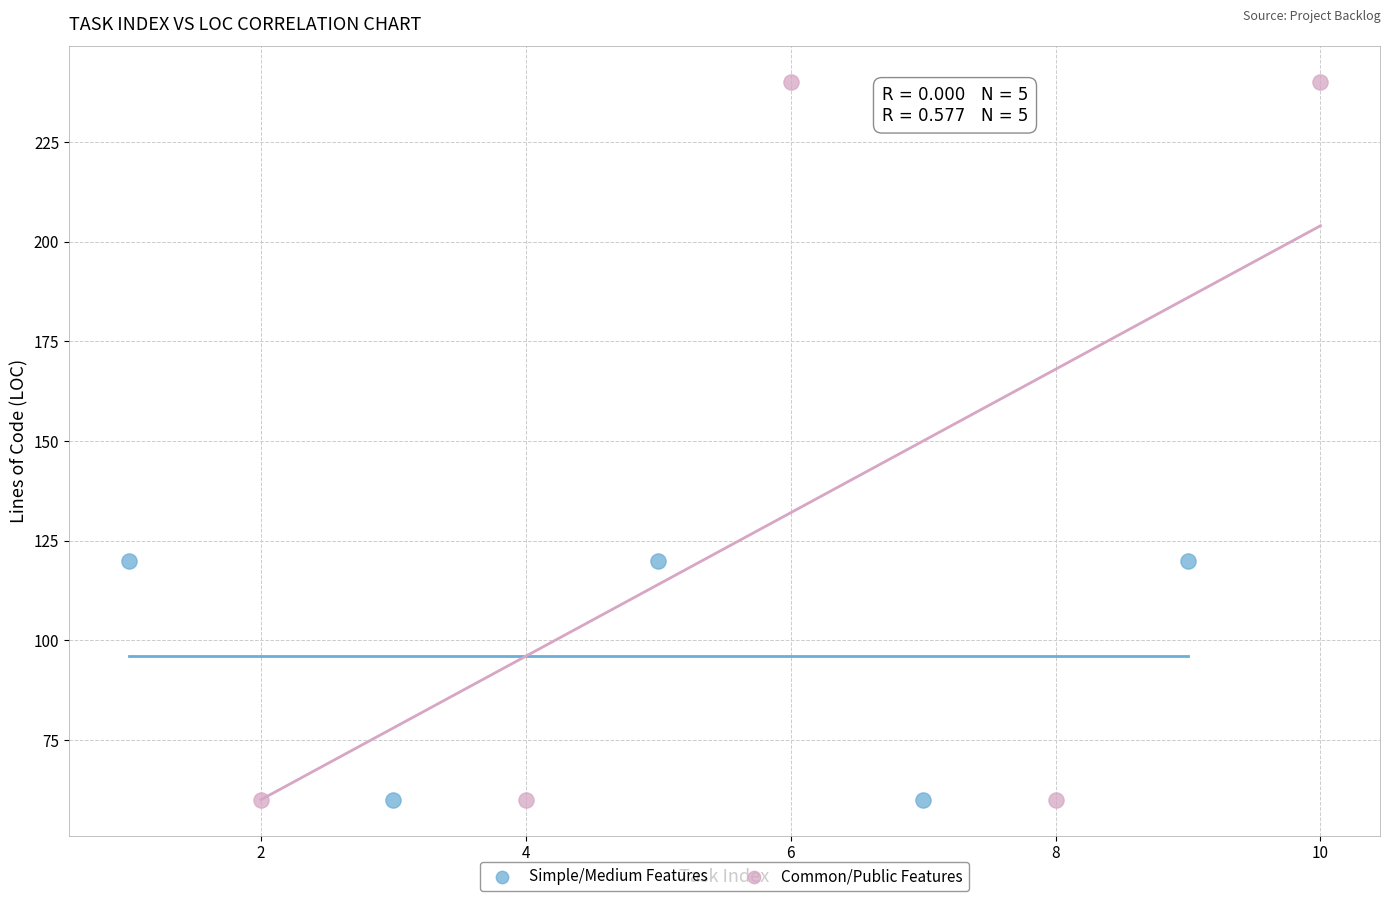

Which series has the widest spread of Y values?

Common/Public Features